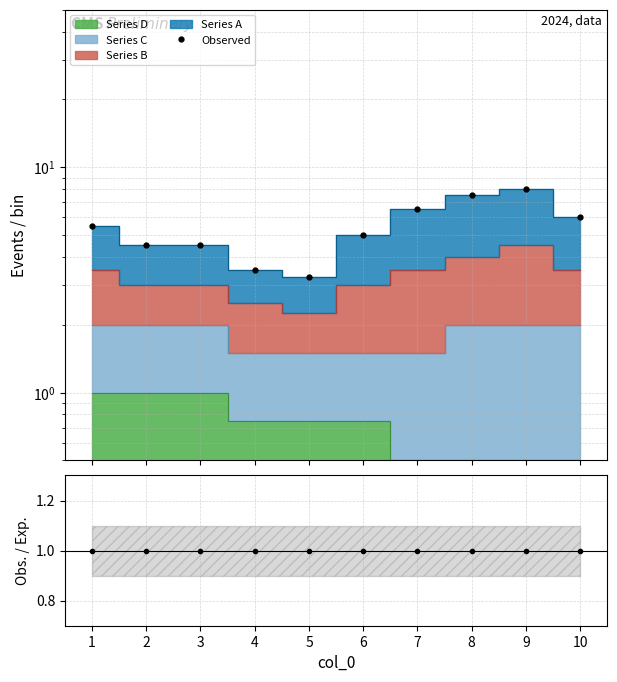

Count the Observed values in the range 4 to 6.

5